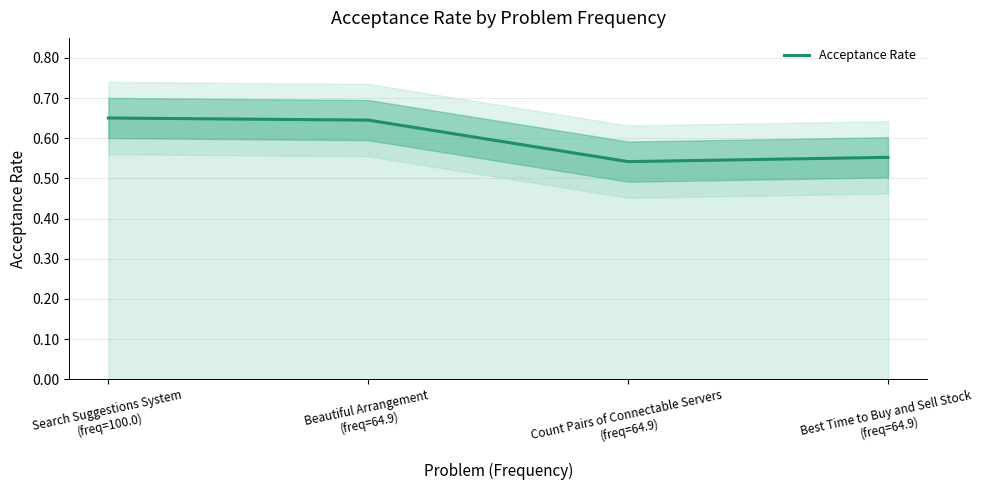

What is the sum of all values?

2.4